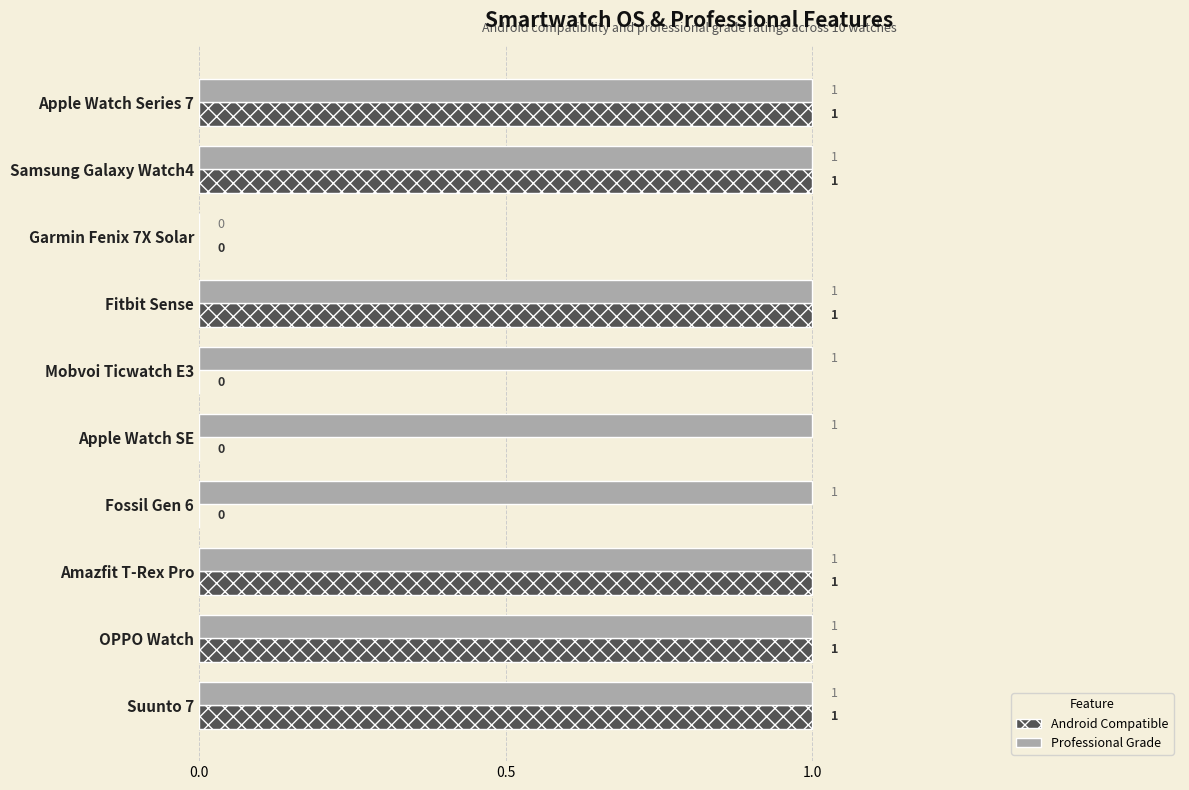

Which series has the largest total across all categories?

Professional Grade